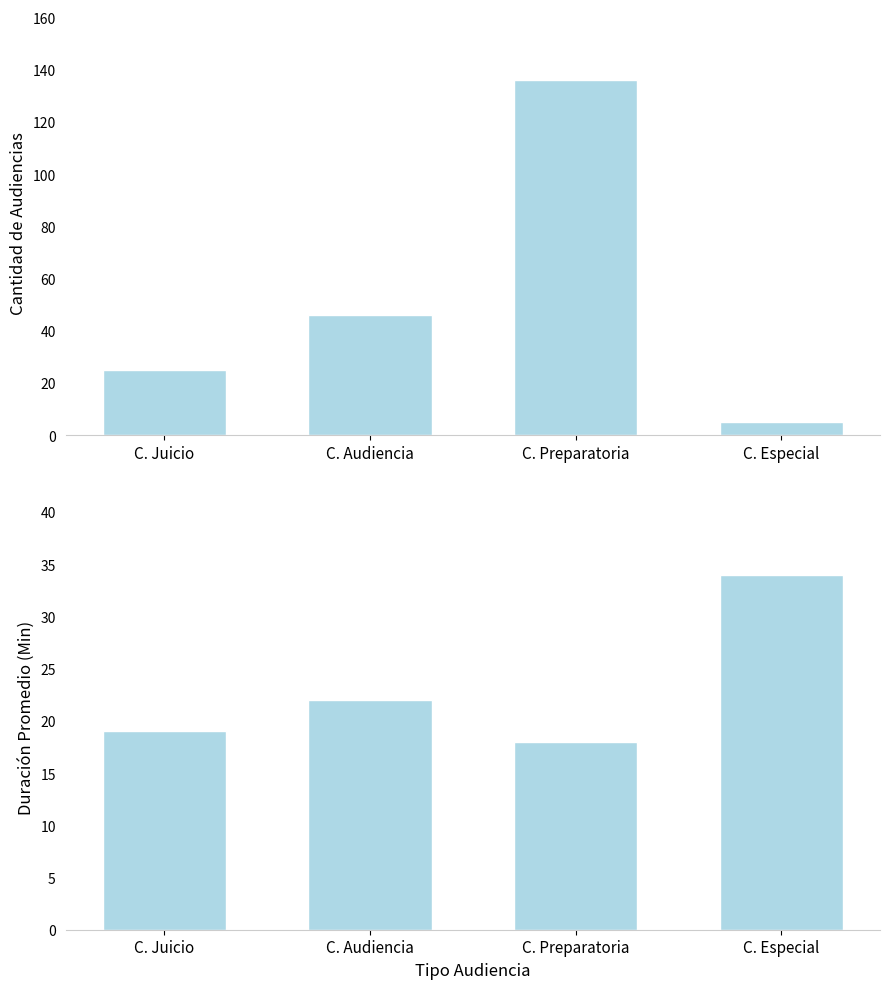

How many bars are there in each group?

2